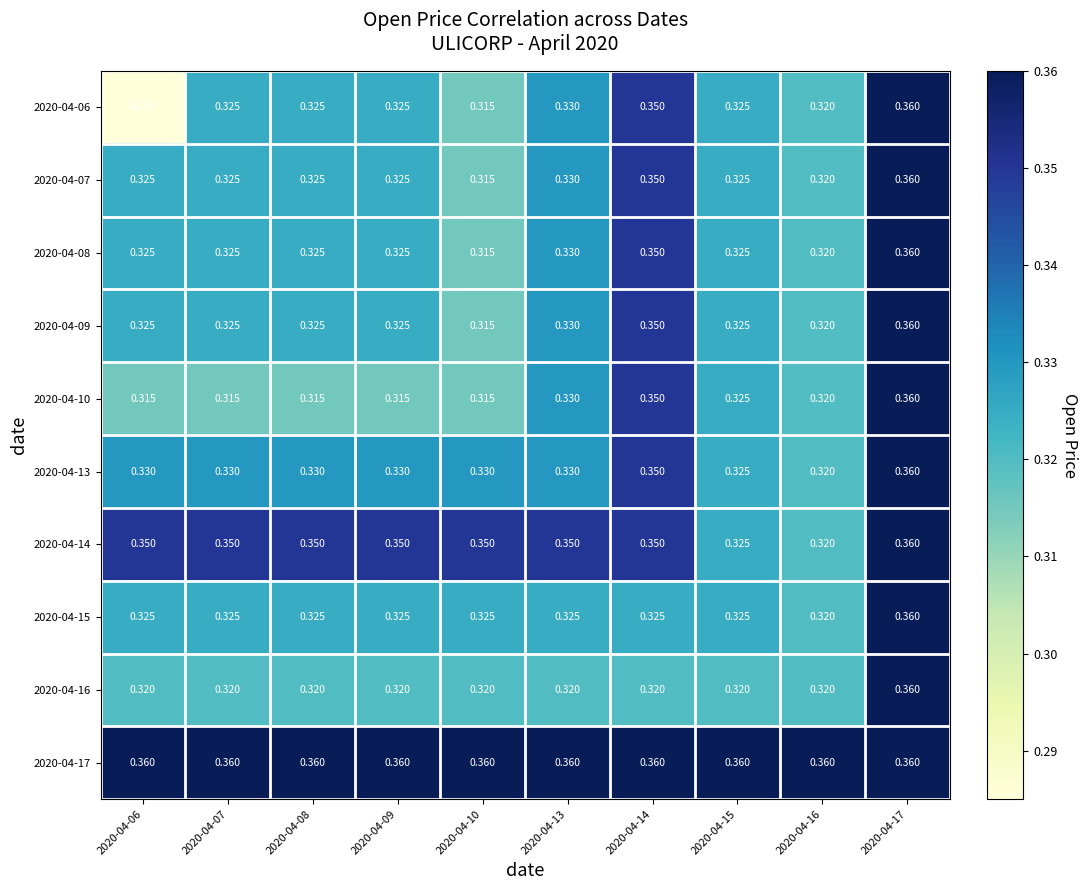

Is the value of 2020-04-09 at 2020-04-07 greater than the value of 2020-04-15 at 2020-04-17?

No